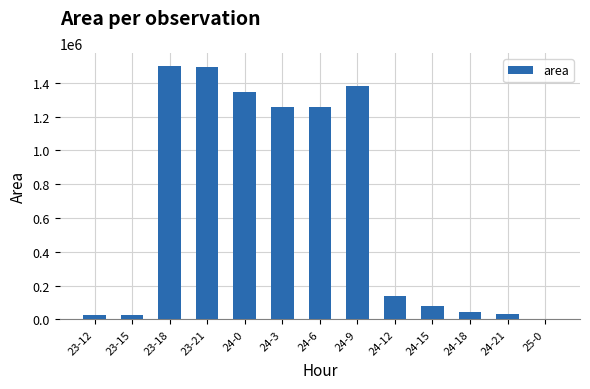

What is the maximum value shown in the chart?

1501875